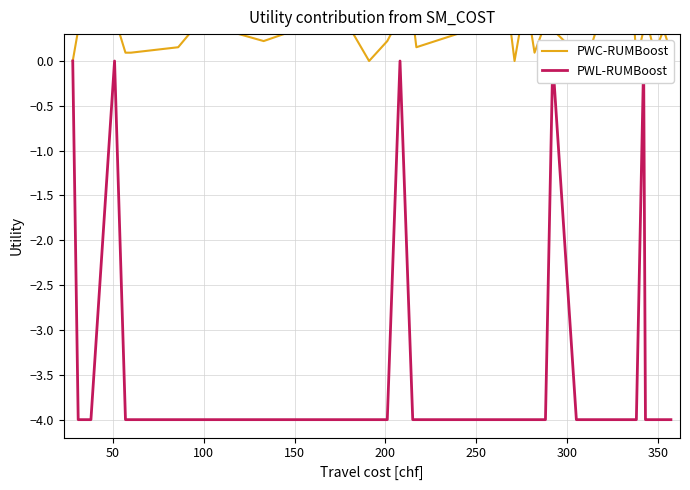

True or false: PWL-RUMBoost and PWC-RUMBoost intersect in this chart.

False